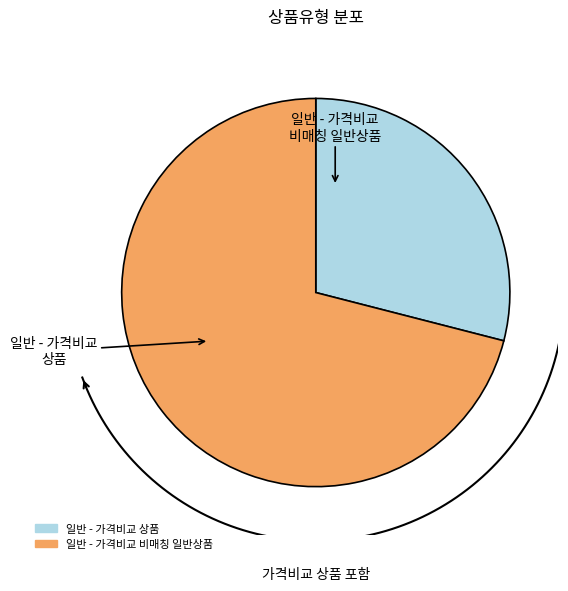

Is it true that 일반 - 가격비교 비매칭 일반상품 is 81% of the pie?

False